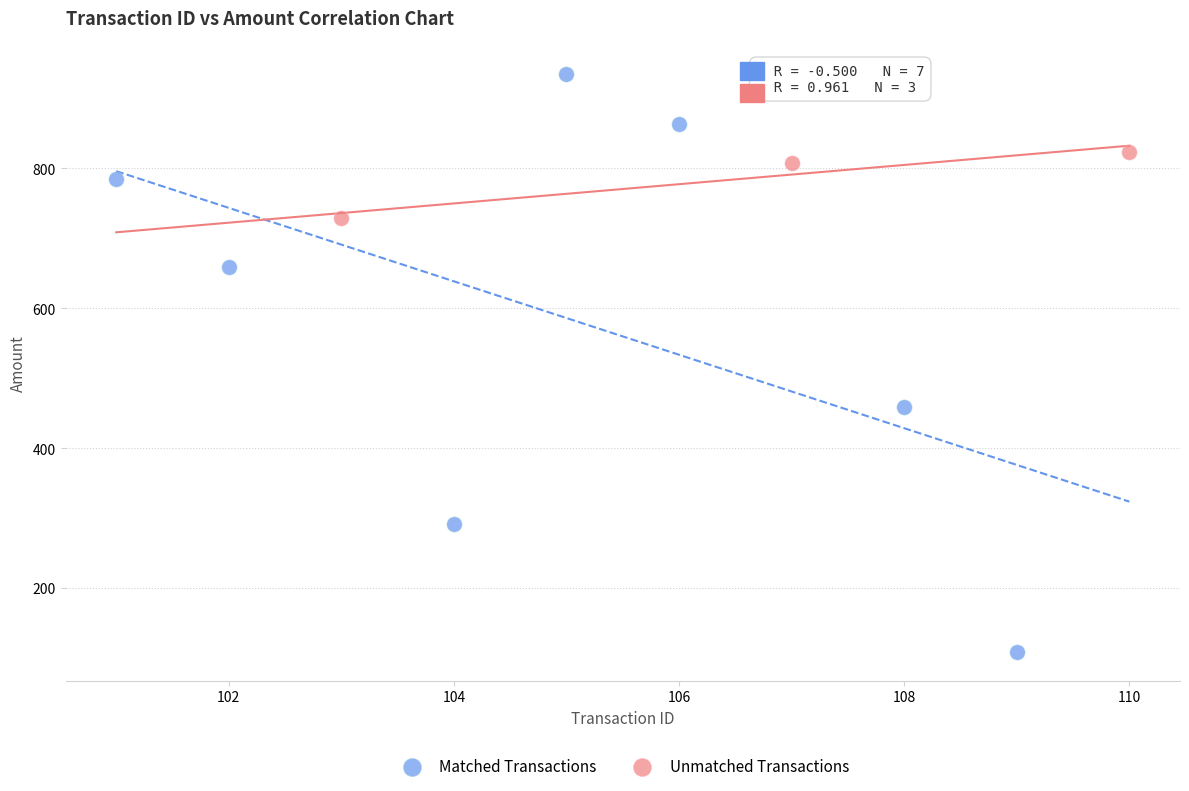

Which series reaches the minimum Y coordinate?

Matched Transactions